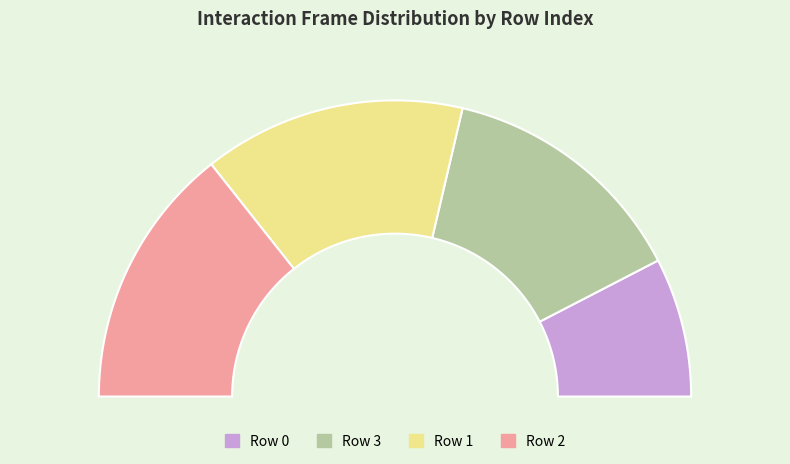

What percentage do 3 and 1 together represent?

56.1%